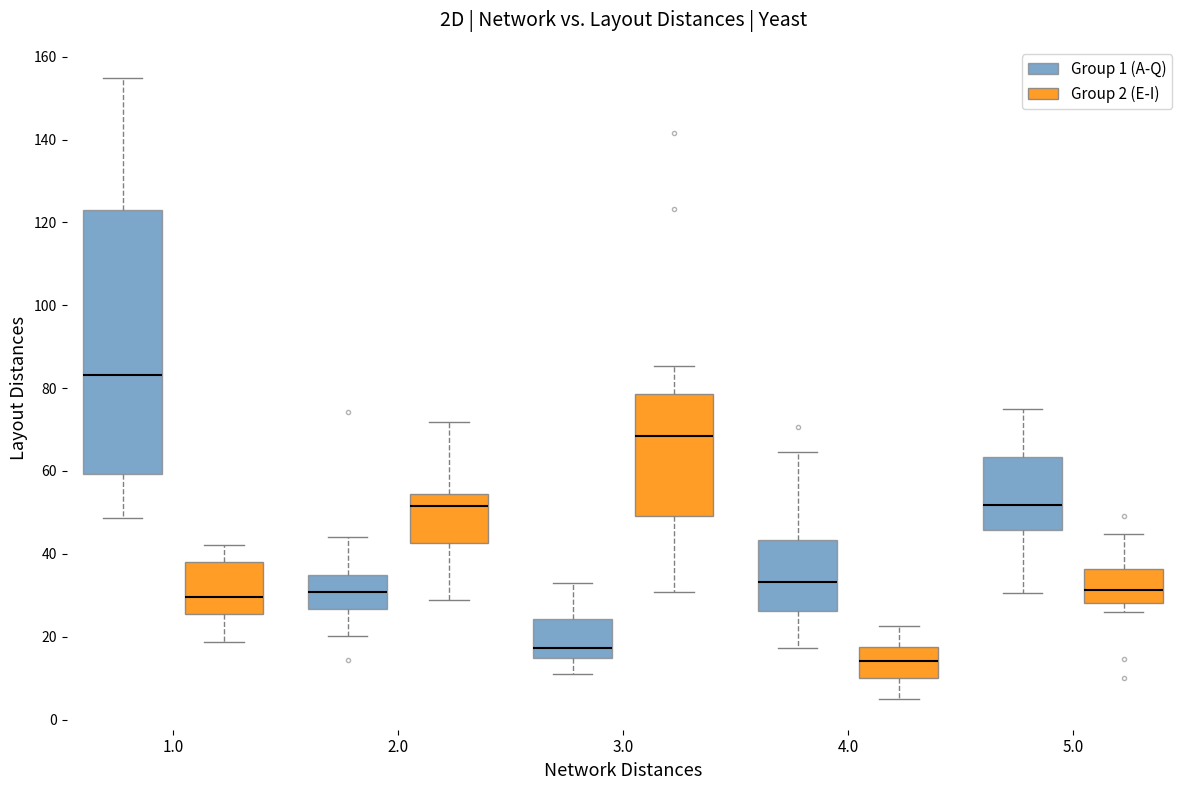

Which box's median line is the highest?

1.0 (Group 1 (A-Q))